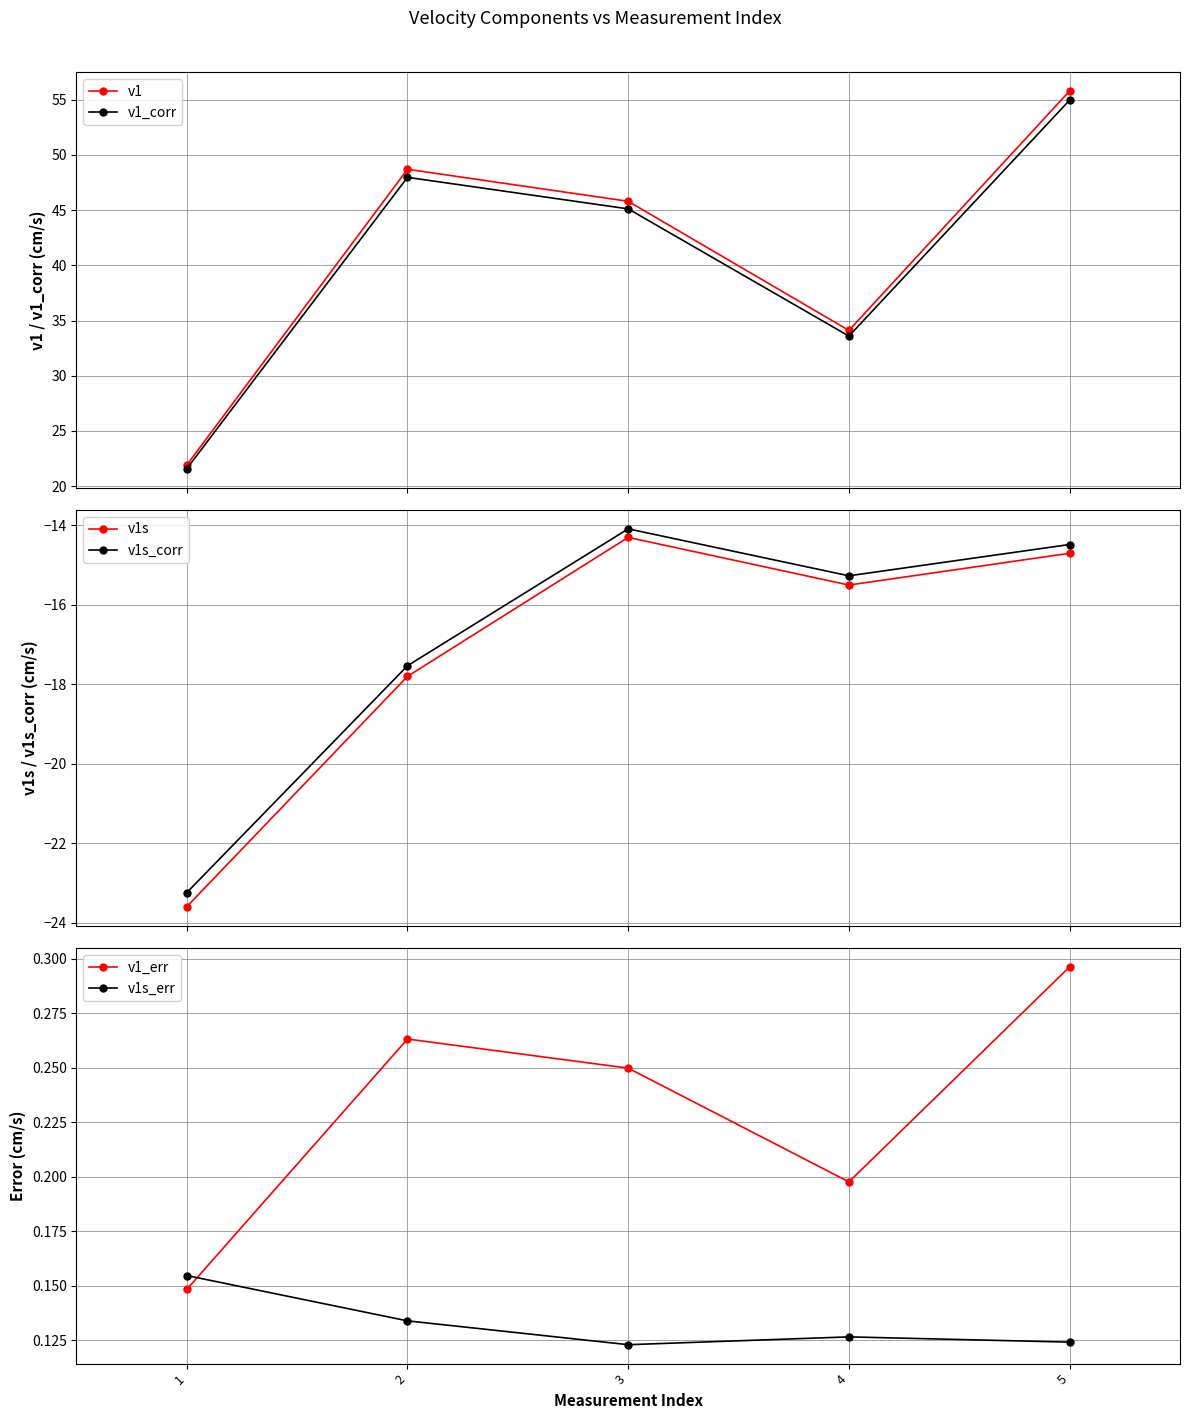

What is the difference between the v1s values at 4 and 2?

2.3